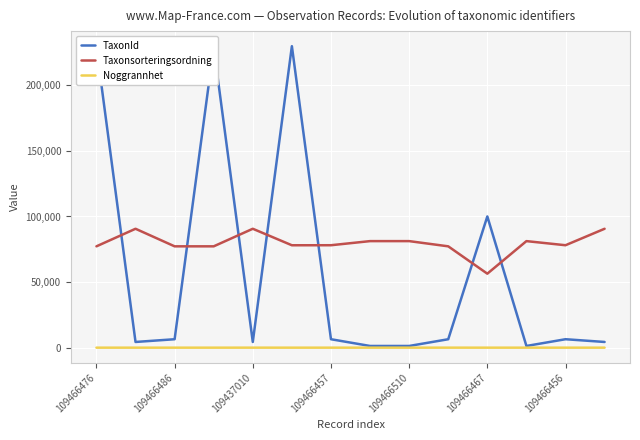

What is the difference between the second highest and minimum values in the Taxonsorteringsordning series?

34242